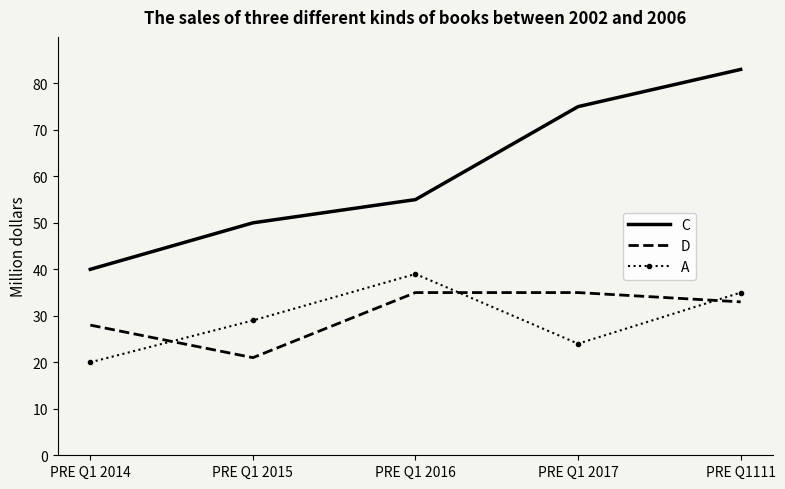

At which label does C reach its minimum?

PRE Q1 2014